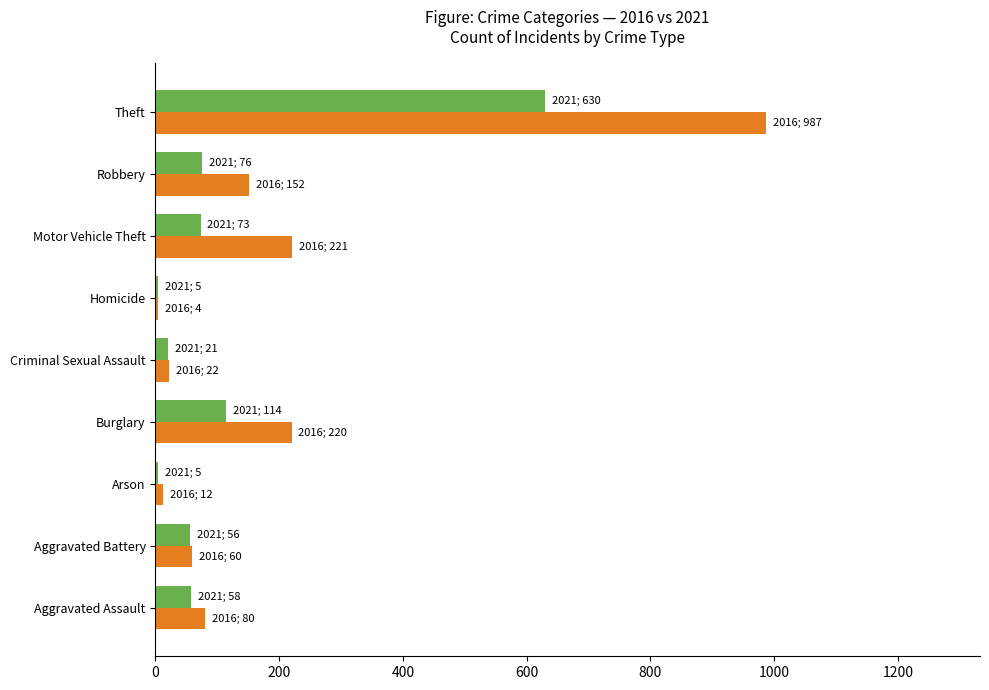

Which category has the highest value across all series?

Theft